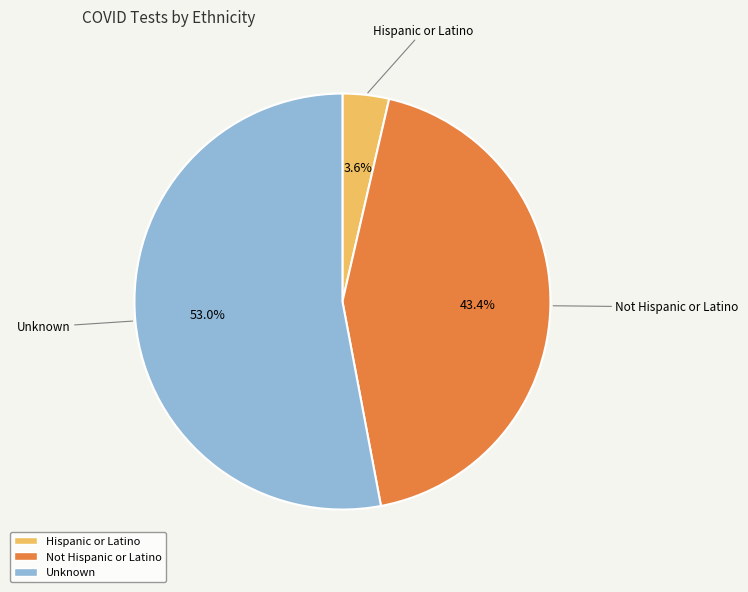

Is there any slice that represents more than half of the pie?

Yes